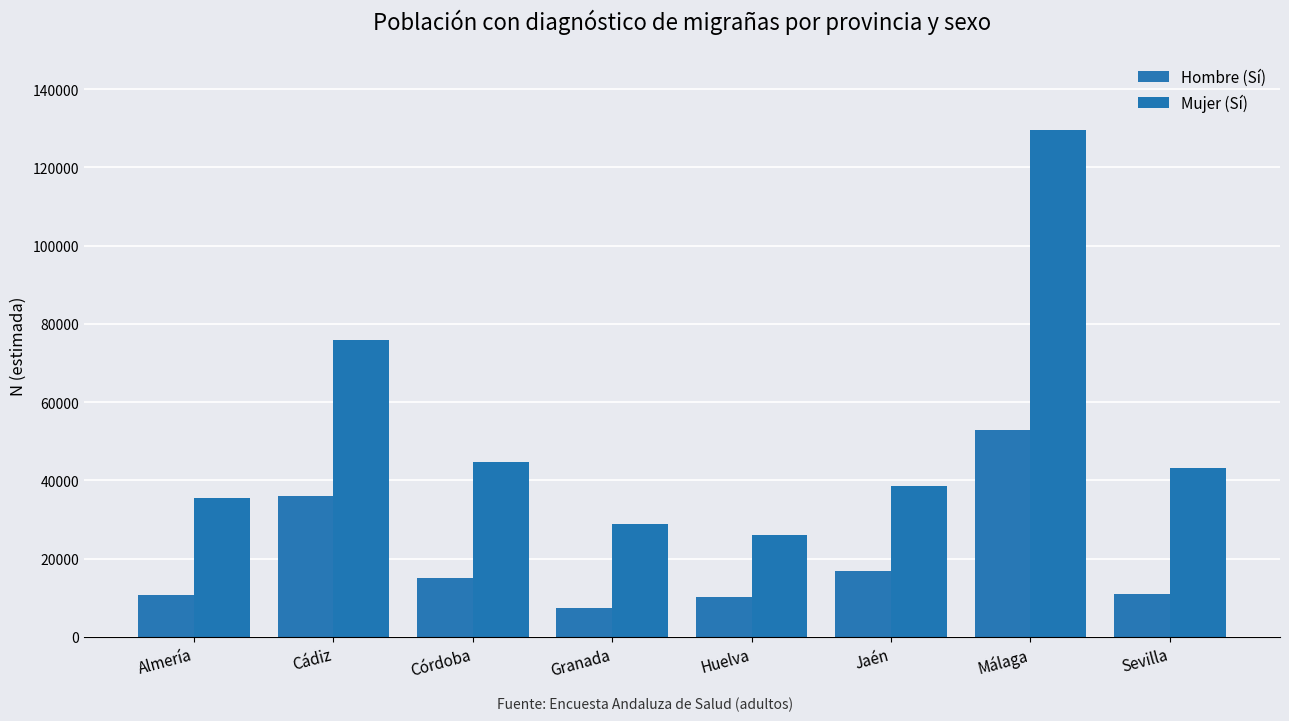

What is the approximate value of Hombre (Sí) at Huelva, to the nearest 100?

10300